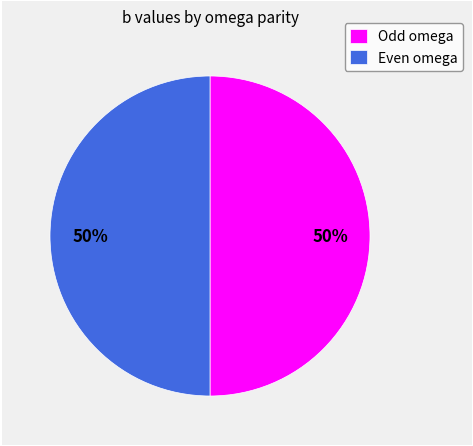

Approximately how many times larger is the value at Odd omega compared to Even omega?

1.0